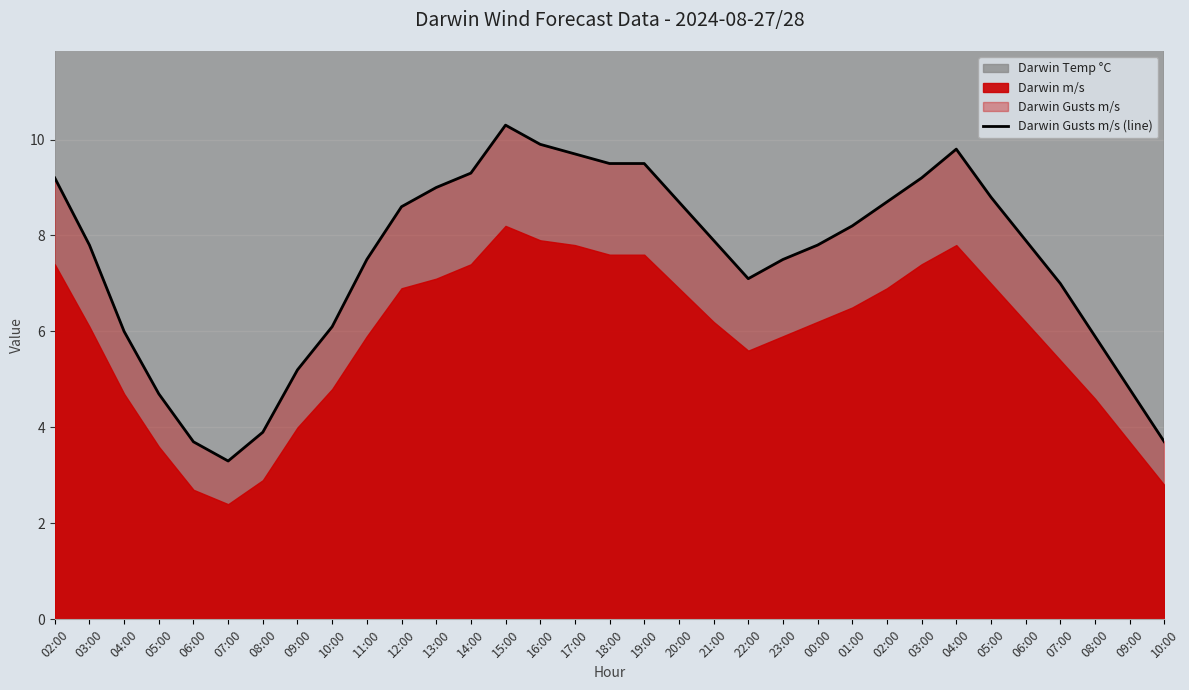

Reading left to right, transcribe all the data shown in this chart.

02:00=9.2	03:00=7.8	04:00=6.0	05:00=4.7	06:00=3.7	07:00=3.3	08:00=3.9	09:00=5.2	10:00=6.1	11:00=7.5	12:00=8.6	13:00=9.0	14:00=9.3	15:00=10.3	16:00=9.9	17:00=9.7	18:00=9.5	19:00=9.5	20:00=8.7	21:00=7.9	22:00=7.1	23:00=7.5	00:00=7.8	01:00=8.2	02:00=8.7	03:00=9.2	04:00=9.8	05:00=8.8	06:00=7.9	07:00=7.0	08:00=5.9	09:00=4.8	10:00=3.7